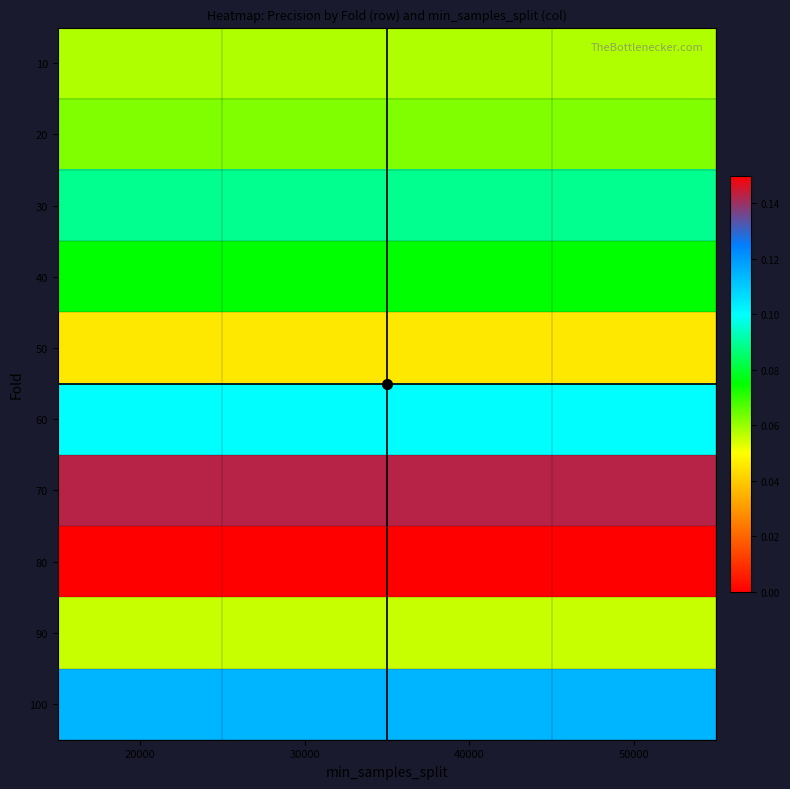

Which series has the largest total across all categories?

70